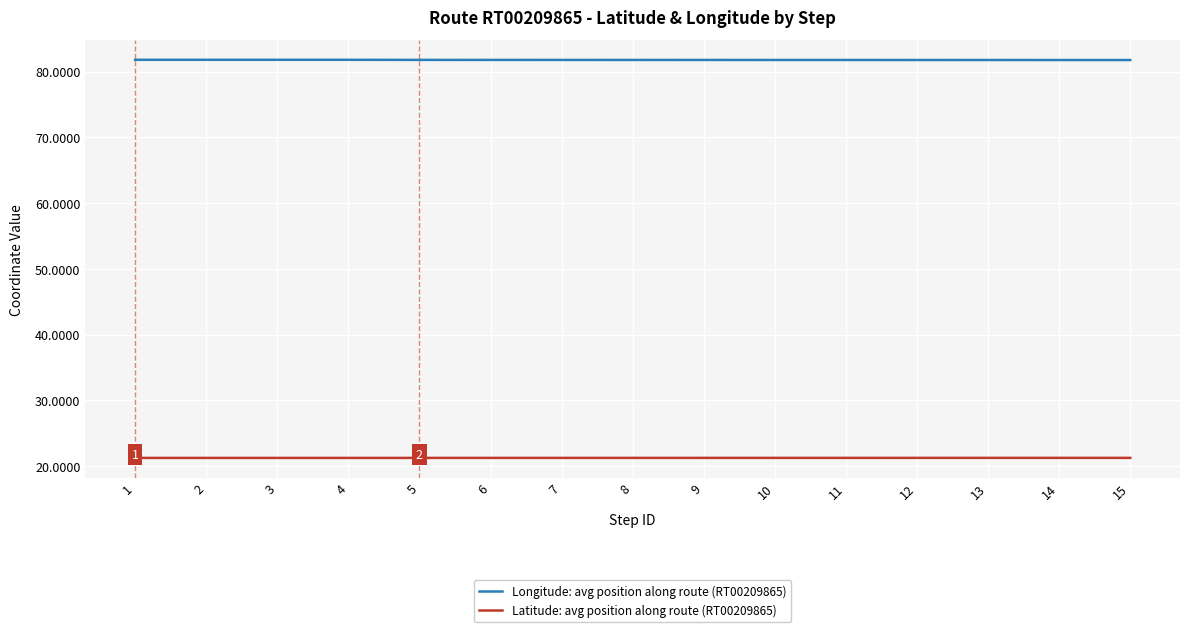

Is it true that Longitude: avg position along route (RT00209865) equals 120.3 at 2?

False